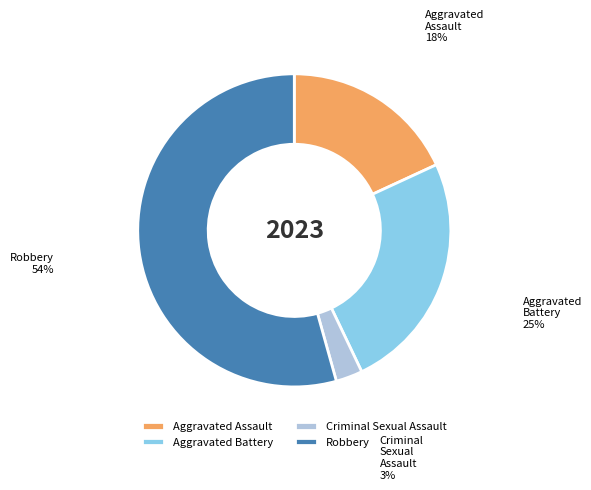

Which slice is the smallest?

Criminal Sexual Assault